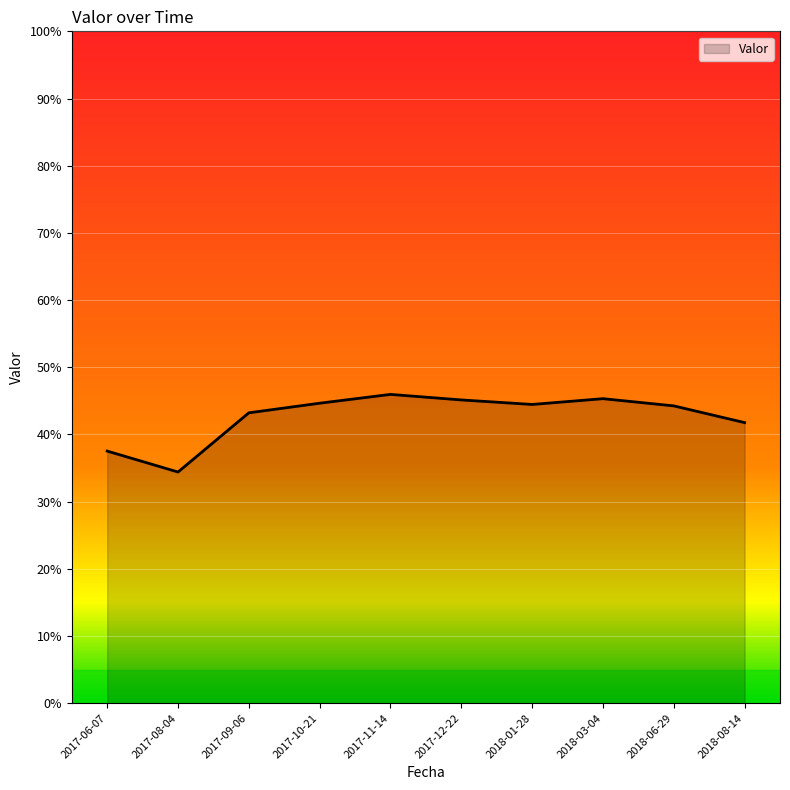

Is this an area chart (filled region under the line)?

Yes